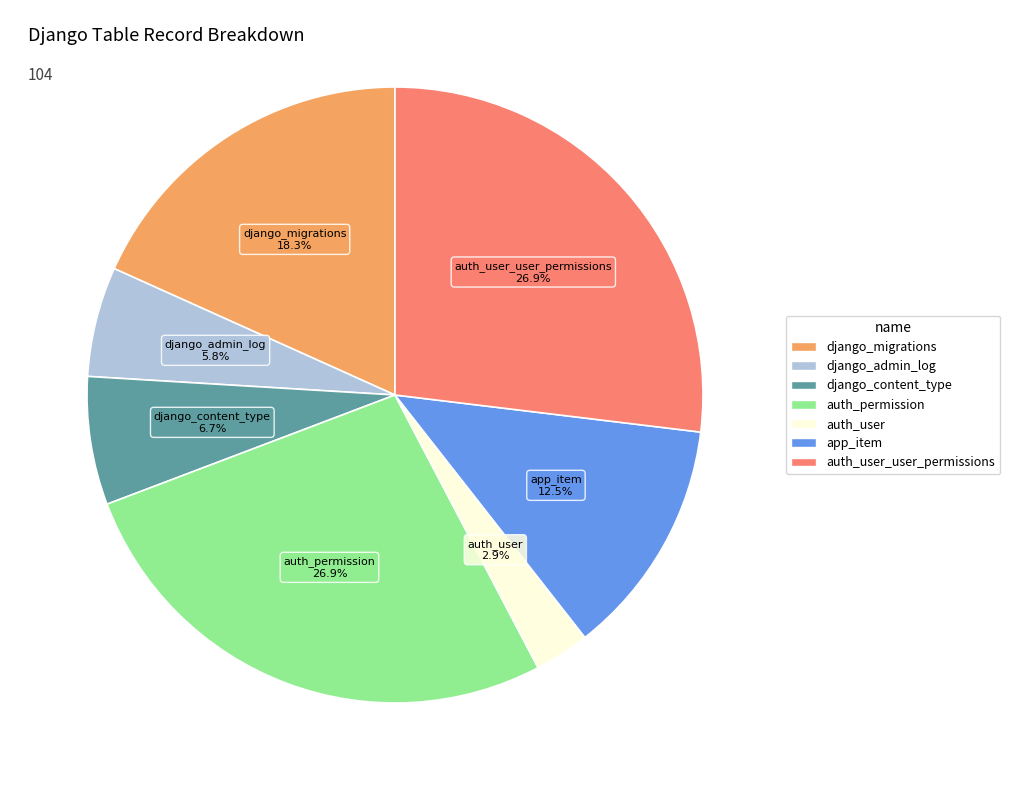

How many slices are in this pie chart?

7